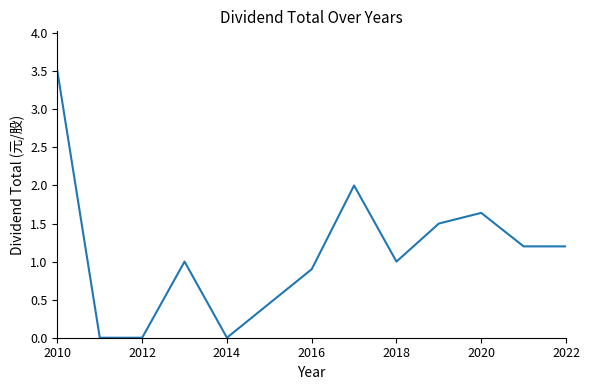

What is the greatest value displayed?

3.5